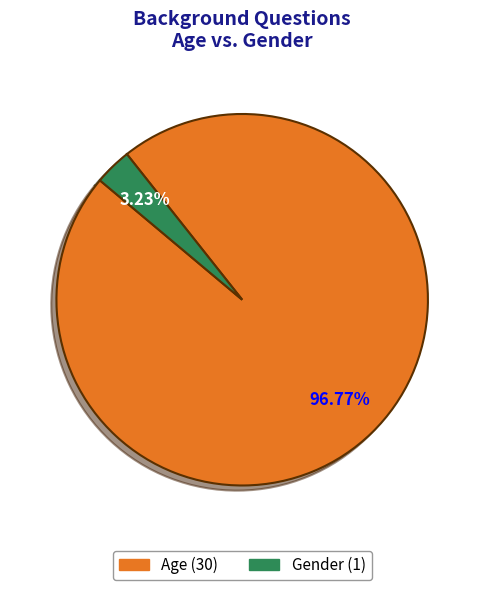

Combined, do Gender and Age account for over 50%?

Yes